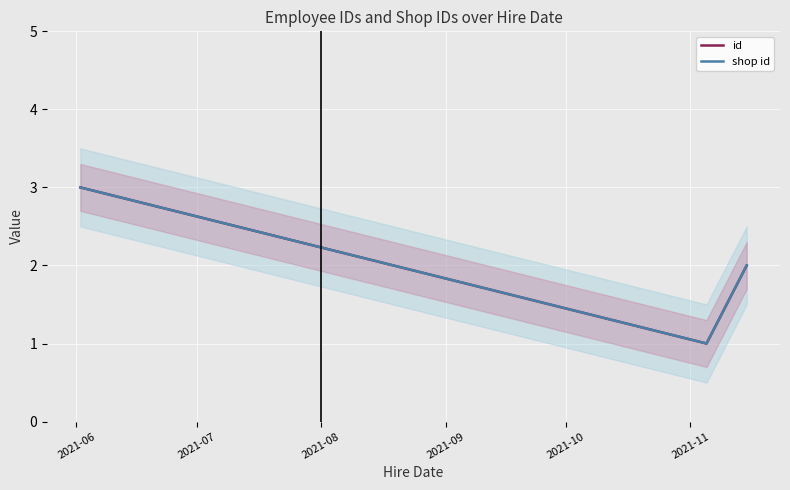

Rank the series by their maximum value, from highest to lowest.

id, shop id